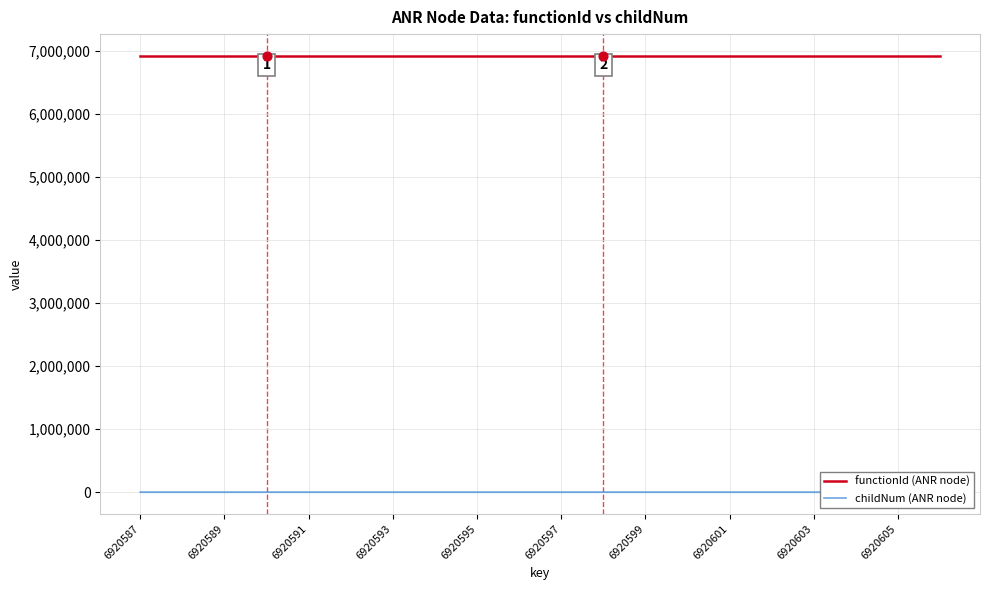

At which category is the sum across all series the highest?

6920597